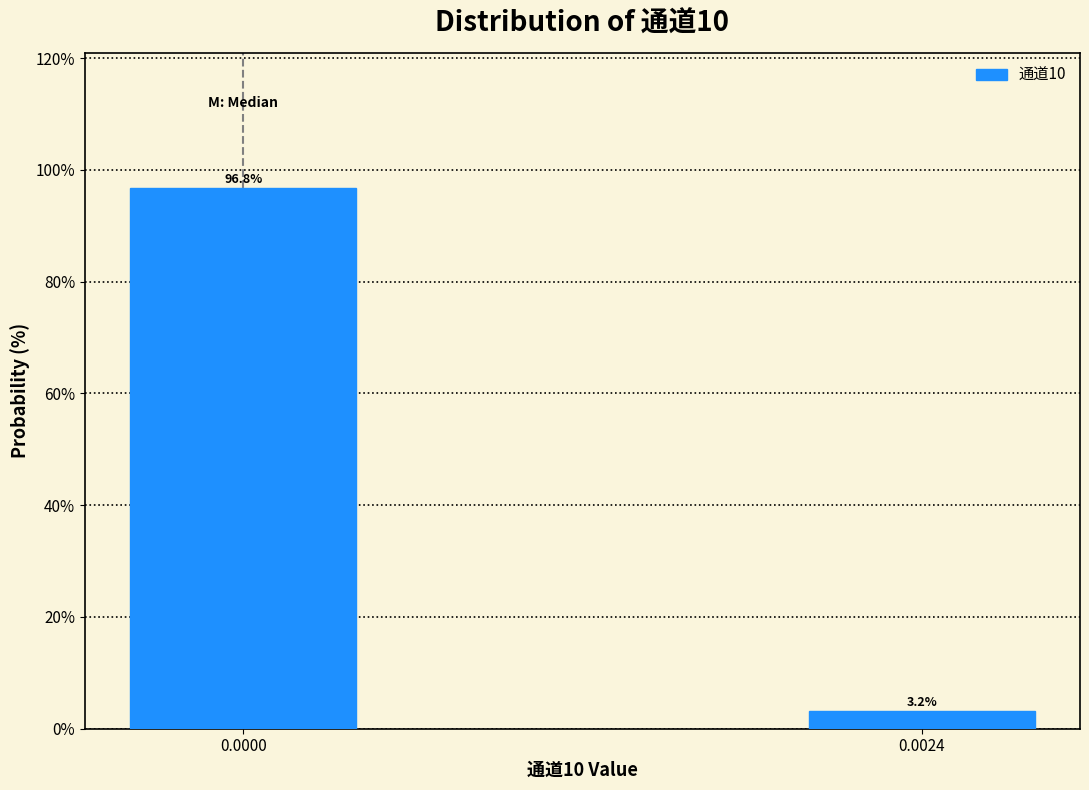

Reading left to right, list all the values displayed in this chart.

96.8	3.2